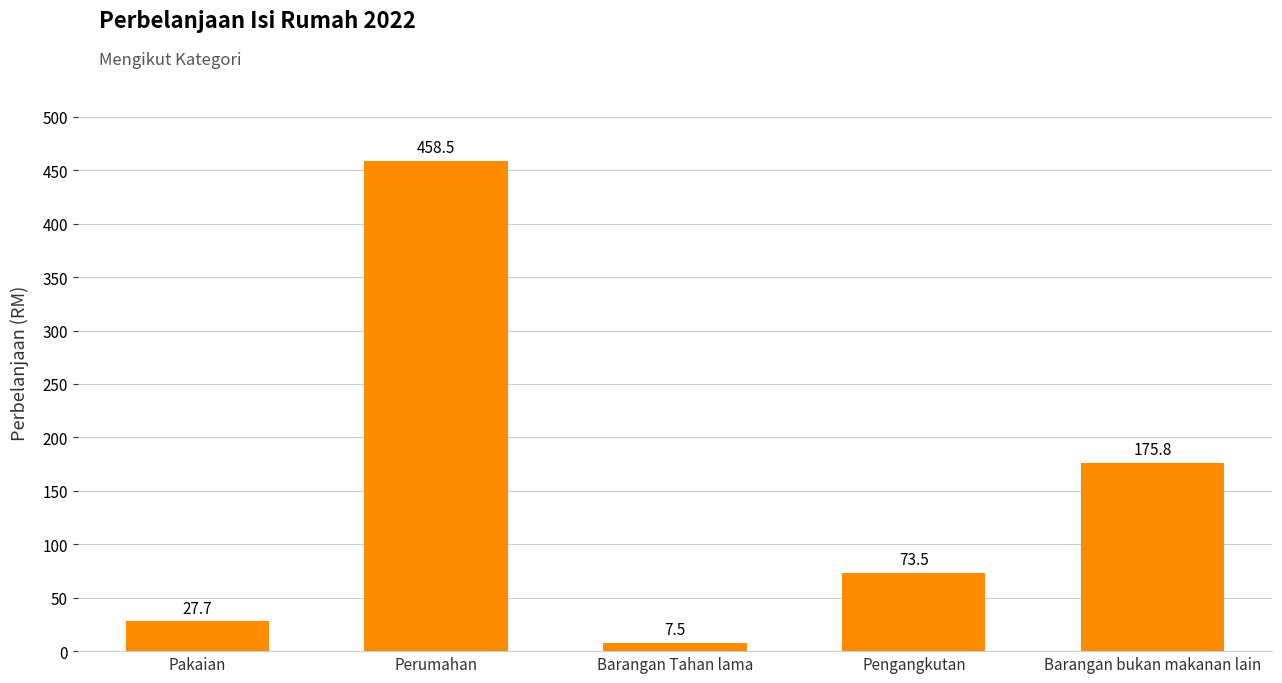

The value at Barangan Tahan lama is 7.5. True or false?

True